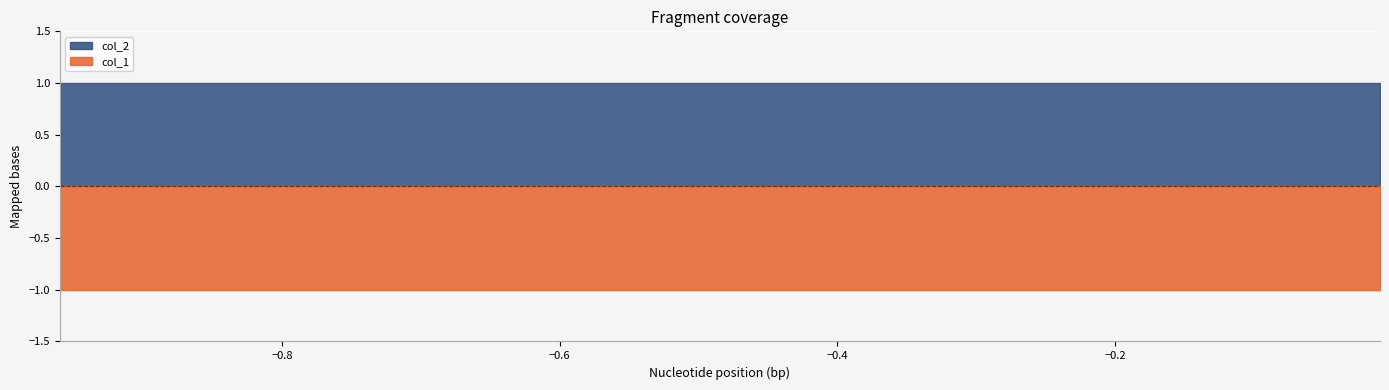

The value of col_1 at 6 is -1. True or false?

False